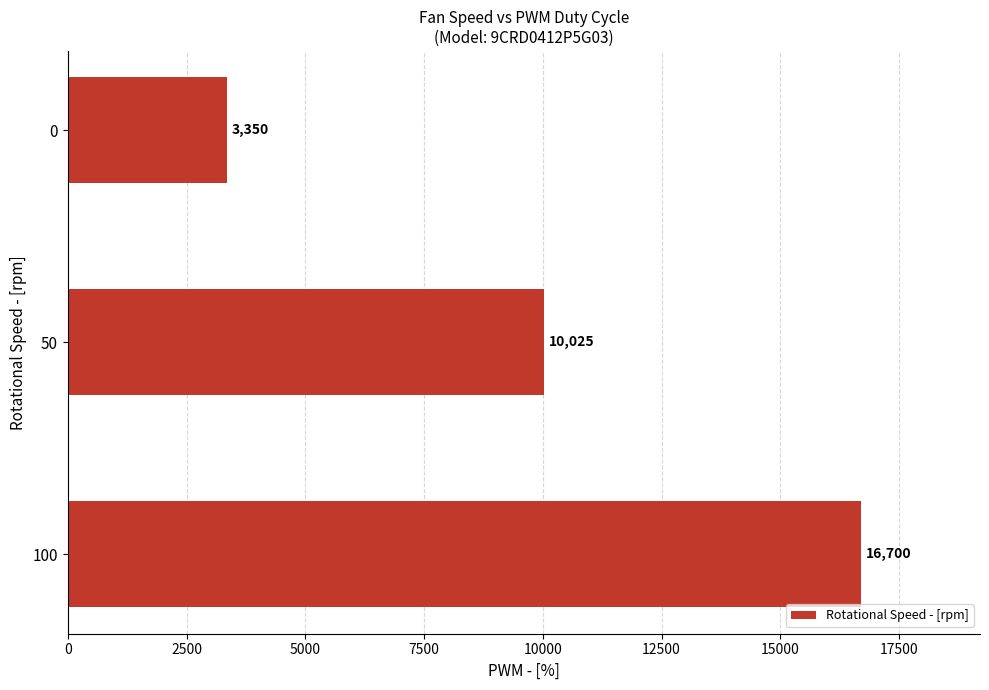

What is the difference between the maximum and second lowest values?

6675